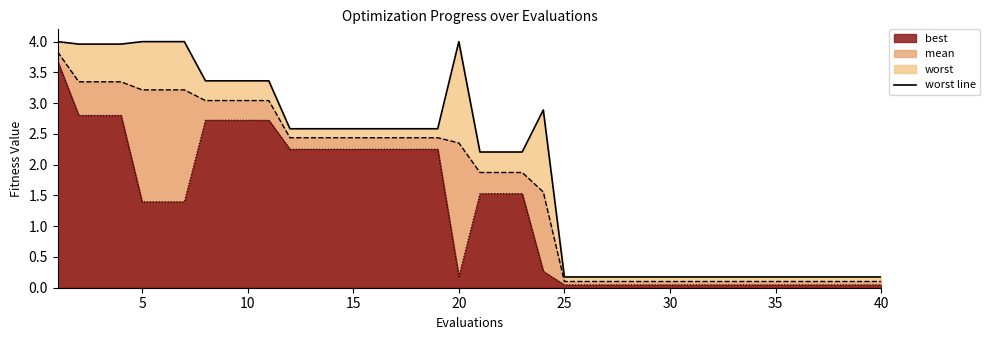

What is the greatest value displayed?

4.0